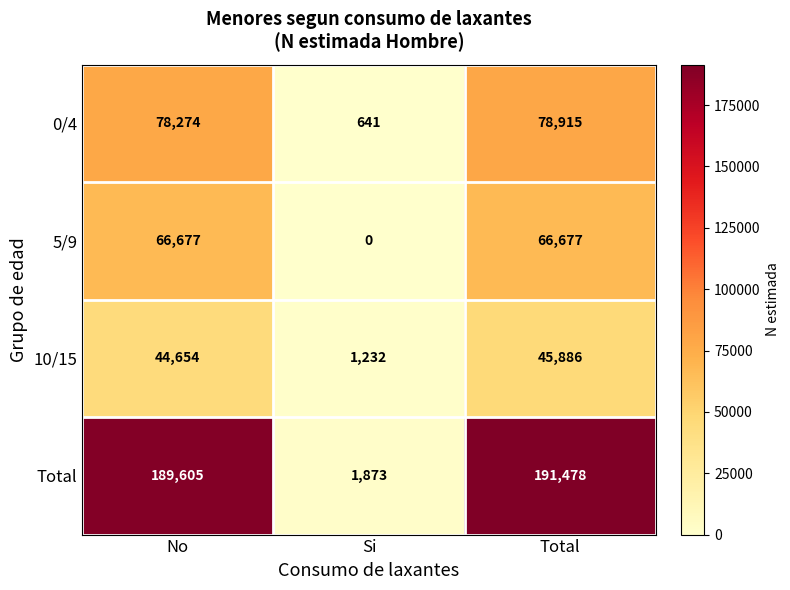

Reading left to right, transcribe all the data shown in this chart.

0/4: 78274	641	78915
5/9: 66677	0	66677
10/15: 44654	1232	45886
Total: 189605	1873	191478